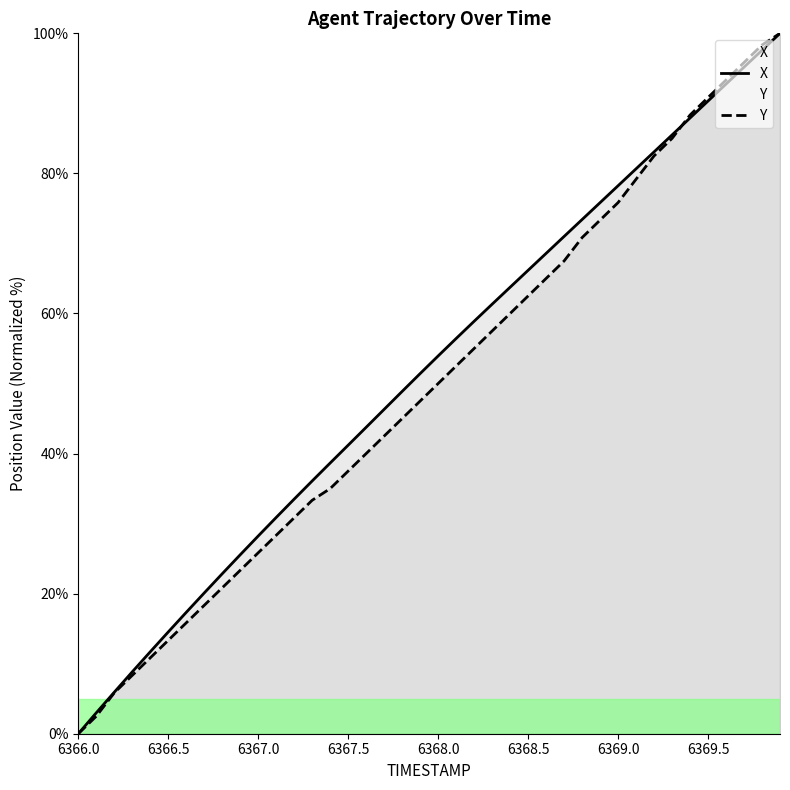

How many lines are shown in the chart?

2